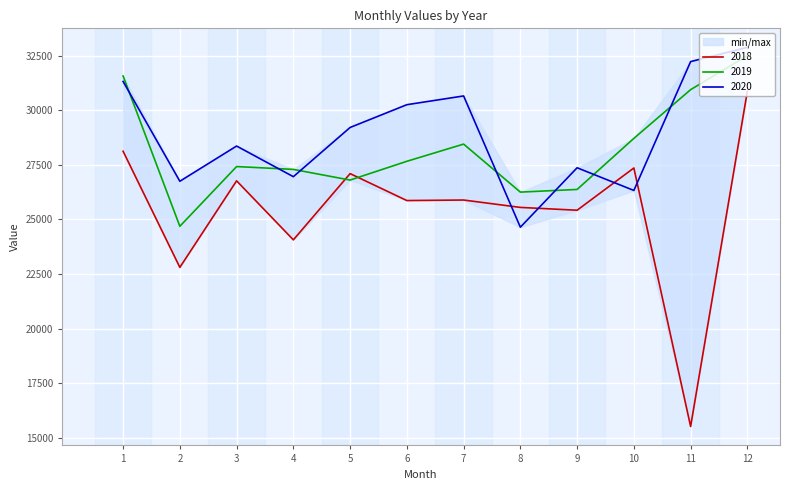

How many intersections are there between 2020 and 2018?

4